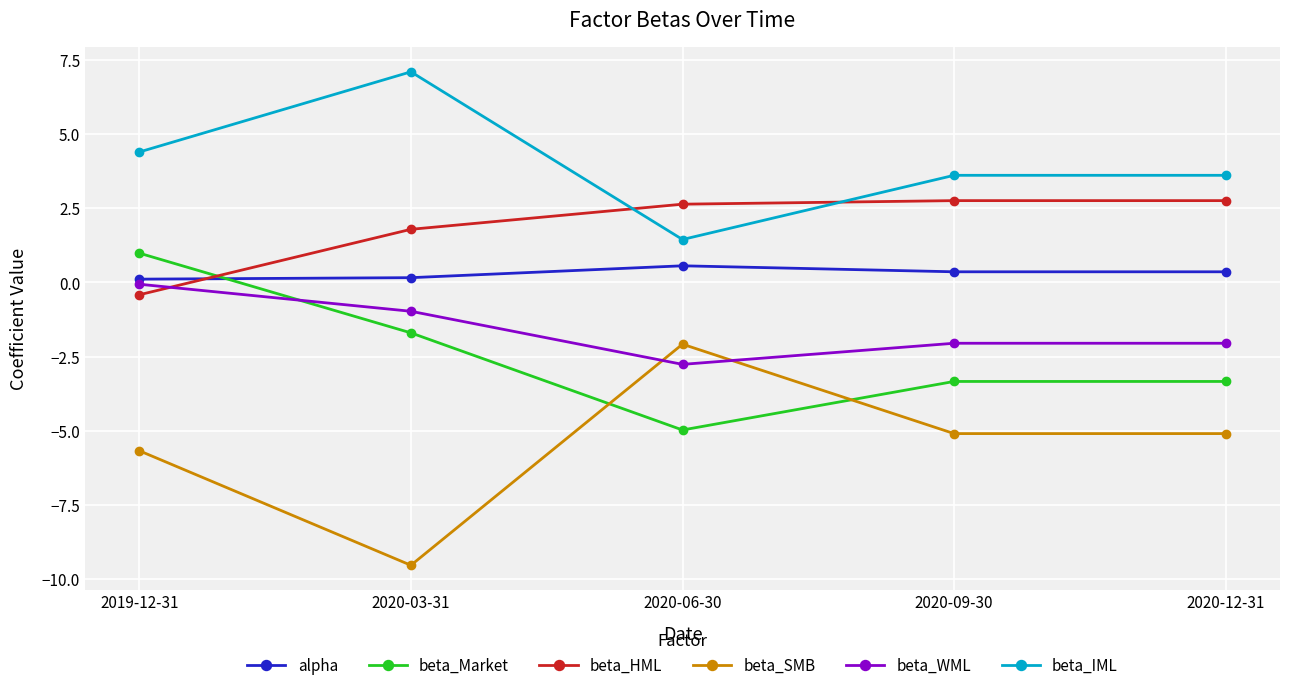

What is the label of the 3rd point from the right?

2020-06-30